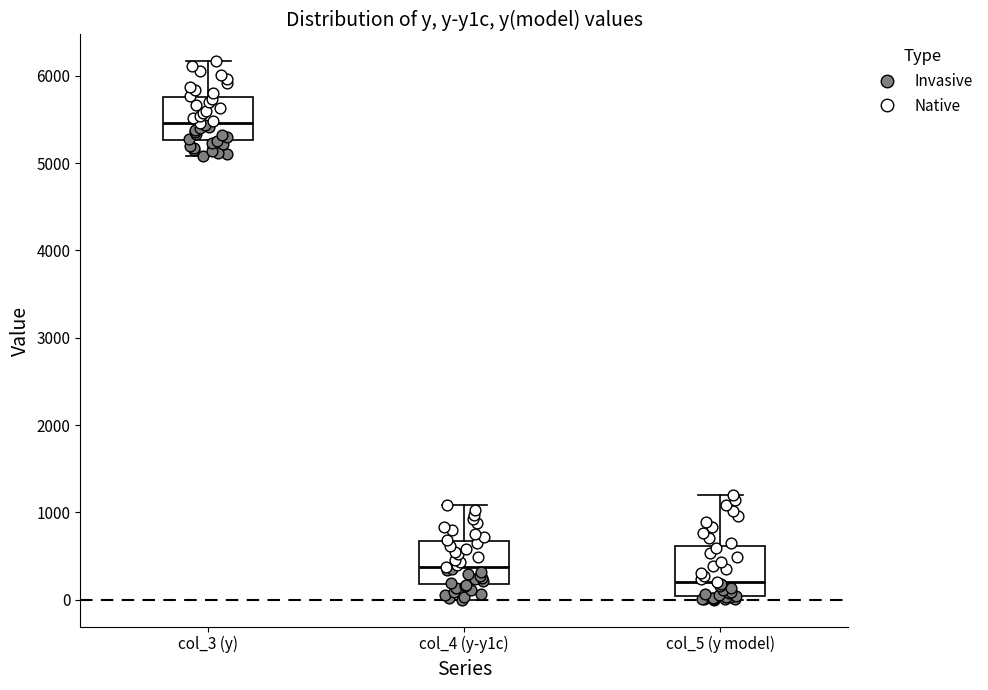

Reading left to right, read every box against the y-axis: the position of its median line, the range the box covers, and the ends of its whiskers. The values are not printed on the chart, so give them approximately, as read against the axis.

col_3 (y): median 5500, box 5300 to 5800, whiskers 5100 to 6200
col_4 (y-y1c): median 400, box 200 to 700, whiskers 0 to 1100
col_5 (y model): median 200, box 0 to 600, whiskers 0 (just below the box's lower edge) to 1200